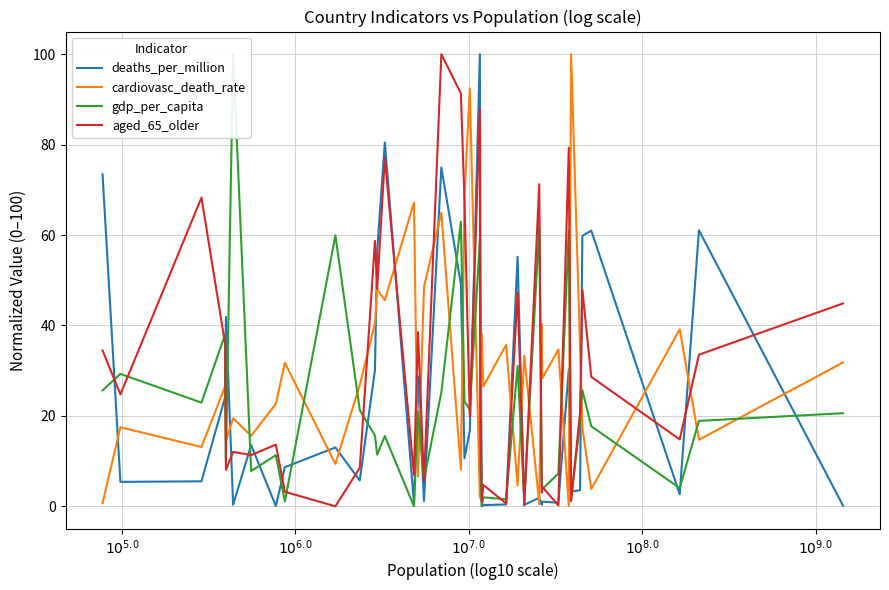

What is the highest value of the aged_65_older series?

100.0